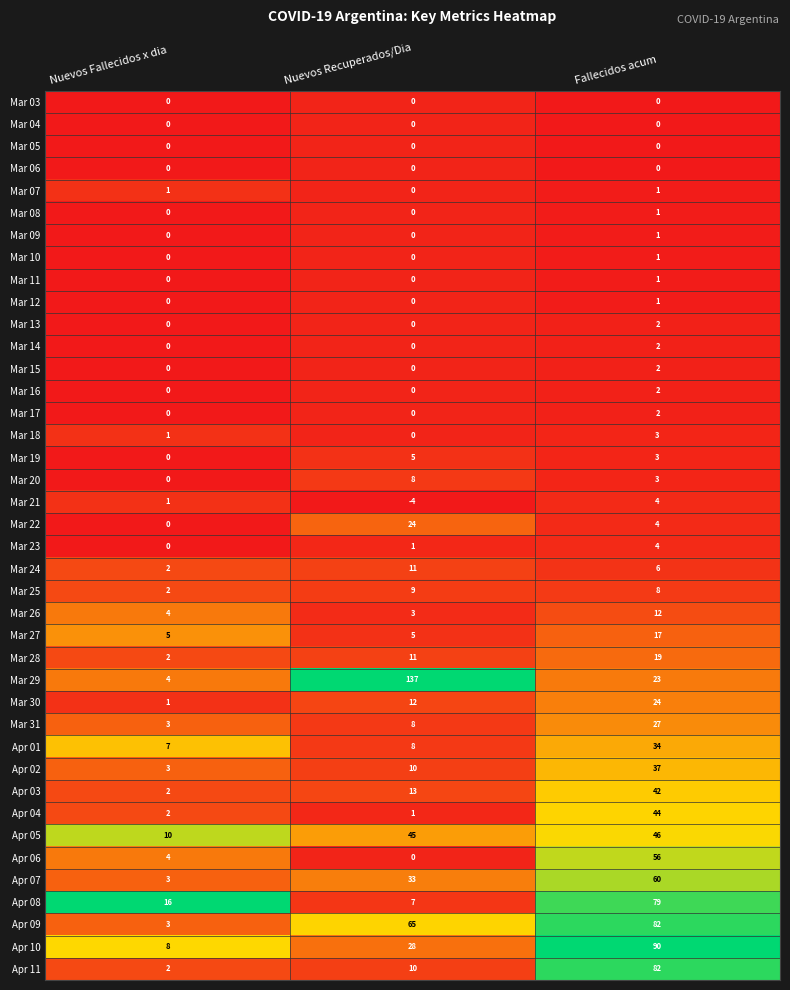

The Mar 25 series shows 11 at Fallecidos acum. True or false?

False